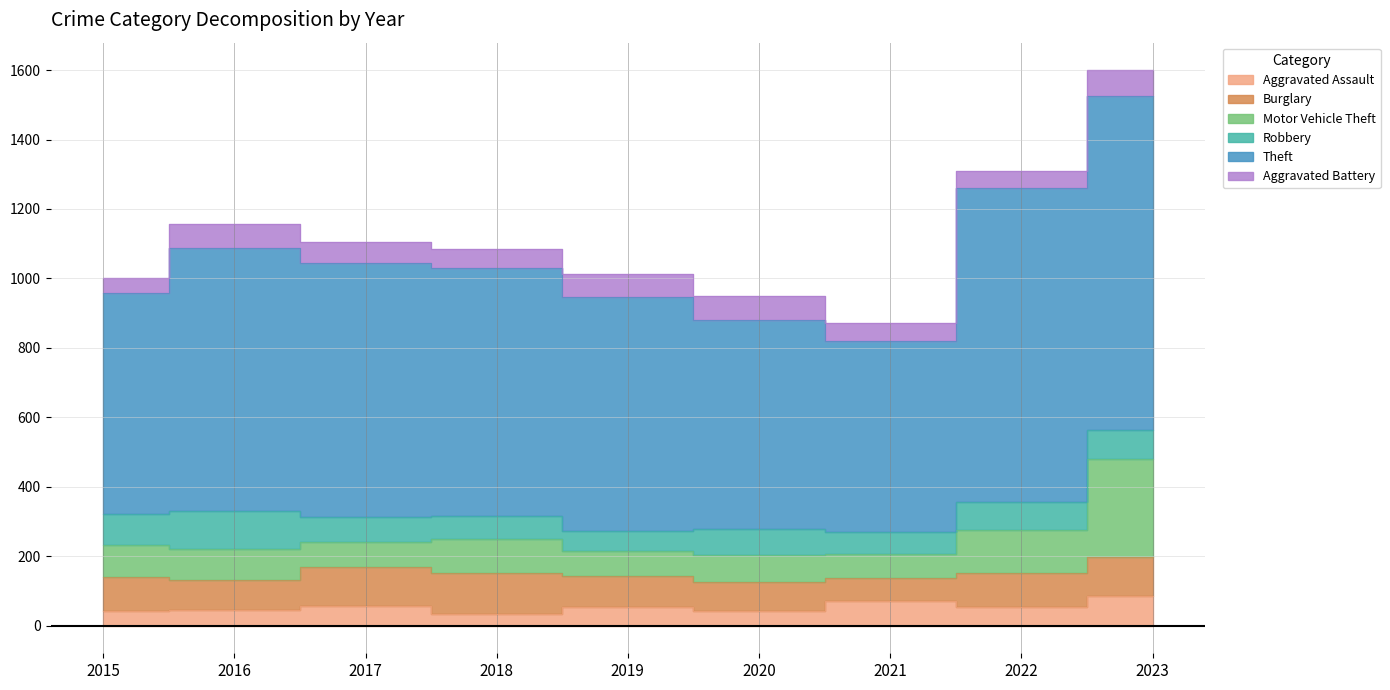

Is it true that Robbery equals 76 at 2020?

True